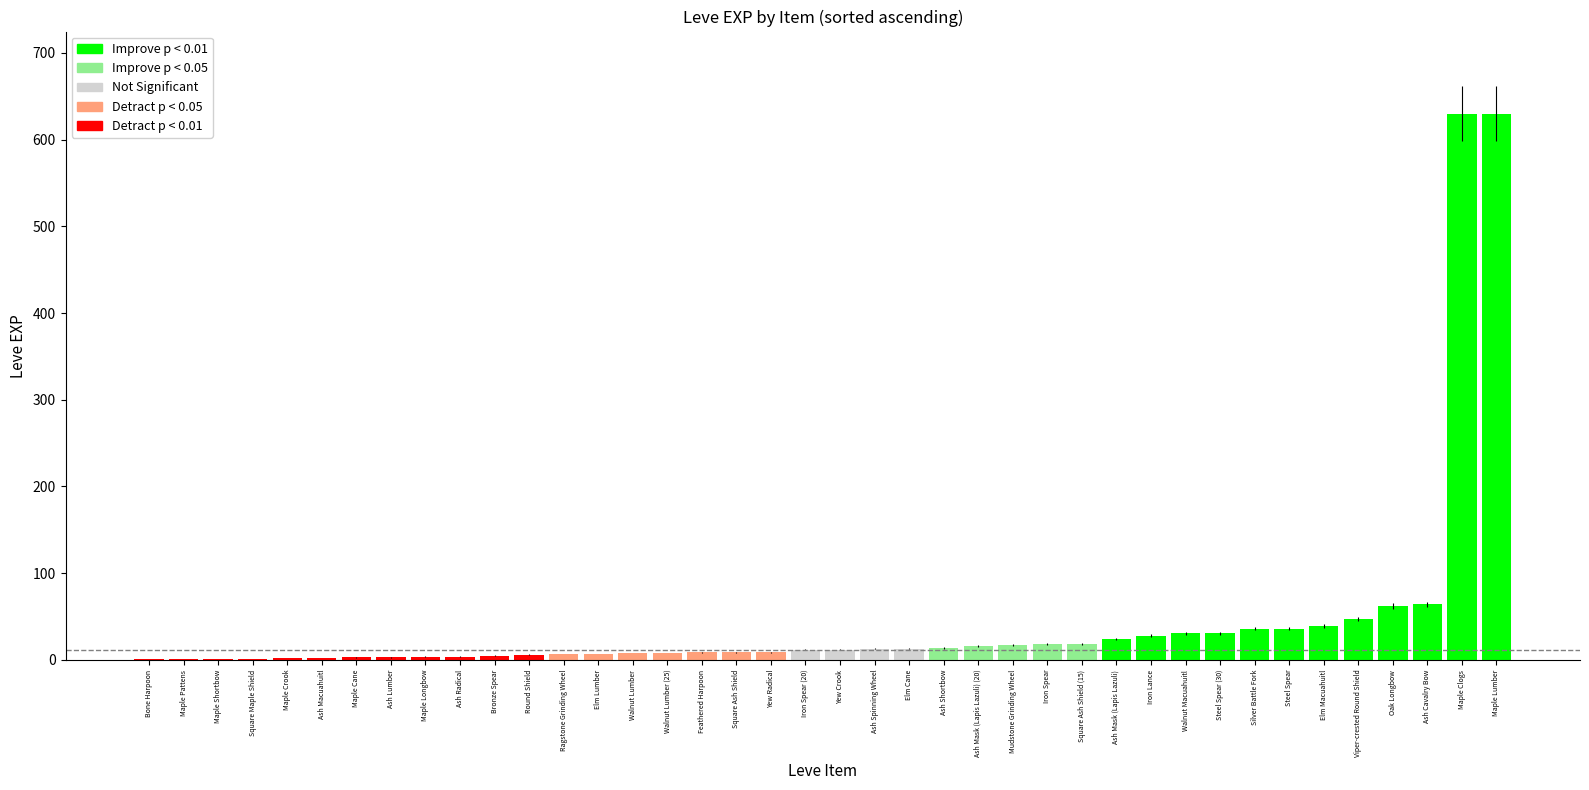

Count the number of categories in the chart.

40